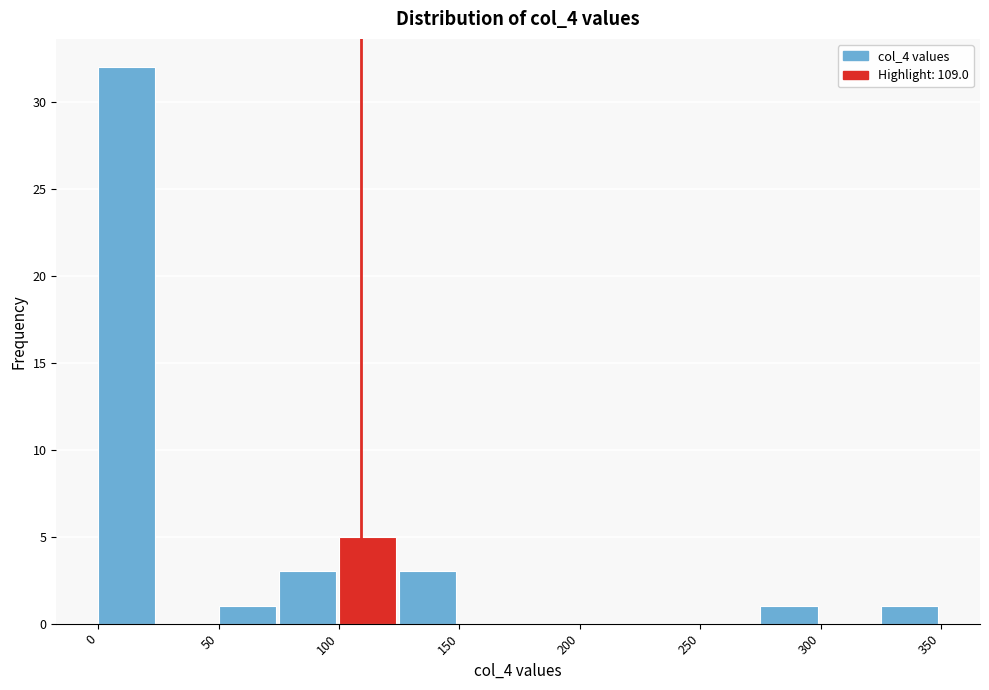

What is the height of the bar covering 75 to 100 on the x-axis? The values are not printed on the chart, so give them approximately, as read against the axis.

3